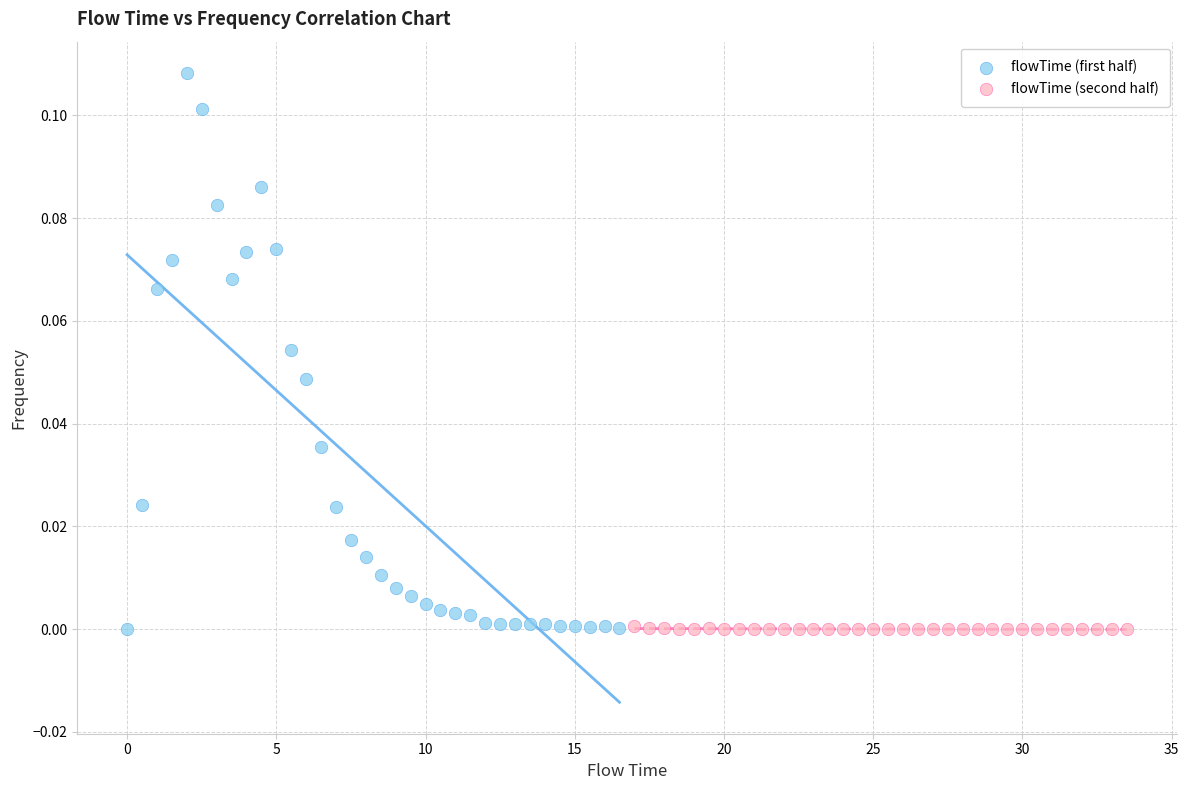

Which series reaches the maximum Y coordinate?

flowTime (first half)